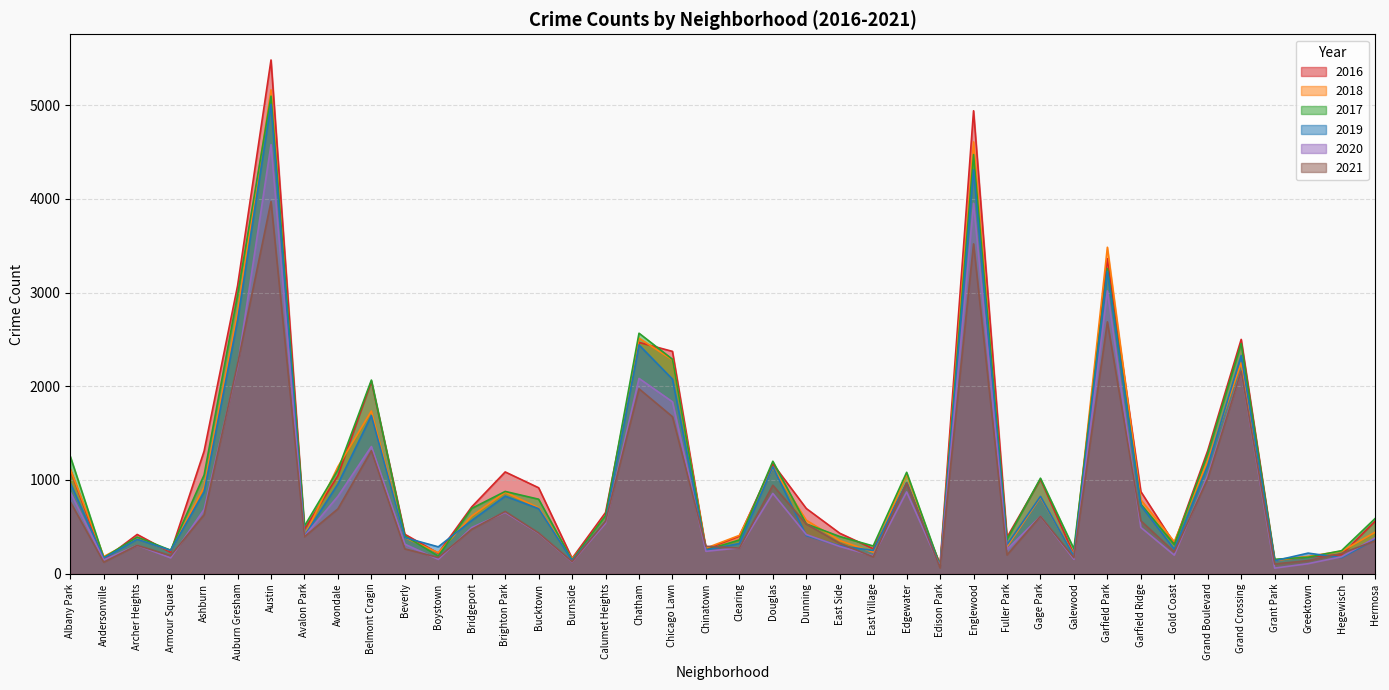

Reading left to right, list all the values displayed in this chart.

2017: Albany Park=1252	Andersonville=171	Archer Heights=391	Armour Square=251	Ashburn=1053	Auburn Gresham=2973	Austin=5095	Avalon Park=509	Avondale=1107	Belmont Cragin=2066	Beverly=404	Boystown=188	Bridgeport=697	Brighton Park=878	Bucktown=795	Burnside=145	Calumet Heights=620	Chatham=2566	Chicago Lawn=2288	Chinatown=253	Clearing=360	Douglas=1200	Dunning=531	East Side=397	East Village=296	Edgewater=1082	Edison Park=87	Englewood=4472	Fuller Park=365	Gage Park=1019	Galewood=265	Garfield Park=3257	Garfield Ridge=742	Gold Coast=311	Grand Boulevard=1281	Grand Crossing=2456	Grant Park=154	Greektown=176	Hegewisch=246	Hermosa=588
2019: Albany Park=968	Andersonville=166	Archer Heights=368	Armour Square=249	Ashburn=872	Auburn Gresham=2700	Austin=5008	Avalon Park=405	Avondale=957	Belmont Cragin=1687	Beverly=385	Boystown=287	Bridgeport=568	Brighton Park=828	Bucktown=694	Burnside=142	Calumet Heights=561	Chatham=2441	Chicago Lawn=2076	Chinatown=253	Clearing=322	Douglas=1140	Dunning=407	East Side=298	East Village=248	Edgewater=972	Edison Park=76	Englewood=4310	Fuller Park=309	Gage Park=825	Galewood=189	Garfield Park=3226	Garfield Ridge=728	Gold Coast=261	Grand Boulevard=1153	Grand Crossing=2328	Grant Park=138	Greektown=220	Hegewisch=171	Hermosa=365
2021: Albany Park=767	Andersonville=123	Archer Heights=303	Armour Square=193	Ashburn=629	Auburn Gresham=2237	Austin=3971	Avalon Park=395	Avondale=692	Belmont Cragin=1312	Beverly=265	Boystown=173	Bridgeport=474	Brighton Park=664	Bucktown=435	Burnside=130	Calumet Heights=559	Chatham=1973	Chicago Lawn=1675	Chinatown=293	Clearing=274	Douglas=944	Dunning=530	East Side=325	East Village=180	Edgewater=969	Edison Park=62	Englewood=3519	Fuller Park=200	Gage Park=613	Galewood=170	Garfield Park=2687	Garfield Ridge=565	Gold Coast=233	Grand Boulevard=1014	Grand Crossing=2161	Grant Park=104	Greektown=140	Hegewisch=217	Hermosa=350
2020: Albany Park=870	Andersonville=147	Archer Heights=303	Armour Square=169	Ashburn=686	Auburn Gresham=2213	Austin=4578	Avalon Park=400	Avondale=826	Belmont Cragin=1357	Beverly=315	Boystown=153	Bridgeport=493	Brighton Park=654	Bucktown=431	Burnside=126	Calumet Heights=538	Chatham=2084	Chicago Lawn=1834	Chinatown=239	Clearing=276	Douglas=857	Dunning=418	East Side=291	East Village=191	Edgewater=873	Edison Park=75	Englewood=3952	Fuller Park=259	Gage Park=613	Galewood=154	Garfield Park=3018	Garfield Ridge=494	Gold Coast=198	Grand Boulevard=1052	Grand Crossing=2158	Grant Park=60	Greektown=107	Hegewisch=181	Hermosa=382
2018: Albany Park=1117	Andersonville=183	Archer Heights=374	Armour Square=248	Ashburn=924	Auburn Gresham=2787	Austin=5162	Avalon Park=401	Avondale=1142	Belmont Cragin=1736	Beverly=386	Boystown=224	Bridgeport=616	Brighton Park=869	Bucktown=704	Burnside=160	Calumet Heights=554	Chatham=2513	Chicago Lawn=2281	Chinatown=273	Clearing=409	Douglas=1131	Dunning=571	East Side=354	East Village=230	Edgewater=1064	Edison Park=75	Englewood=4607	Fuller Park=289	Gage Park=816	Galewood=201	Garfield Park=3483	Garfield Ridge=789	Gold Coast=342	Grand Boulevard=1205	Grand Crossing=2250	Grant Park=141	Greektown=185	Hegewisch=240	Hermosa=442
2016: Albany Park=1110	Andersonville=151	Archer Heights=419	Armour Square=227	Ashburn=1308	Auburn Gresham=3071	Austin=5481	Avalon Park=475	Avondale=1046	Belmont Cragin=2053	Beverly=421	Boystown=219	Bridgeport=713	Brighton Park=1086	Bucktown=917	Burnside=164	Calumet Heights=653	Chatham=2468	Chicago Lawn=2372	Chinatown=262	Clearing=401	Douglas=1173	Dunning=696	East Side=432	East Village=267	Edgewater=965	Edison Park=103	Englewood=4939	Fuller Park=389	Gage Park=1008	Galewood=205	Garfield Park=3361	Garfield Ridge=876	Gold Coast=323	Grand Boulevard=1313	Grand Crossing=2500	Grant Park=146	Greektown=180	Hegewisch=204	Hermosa=559